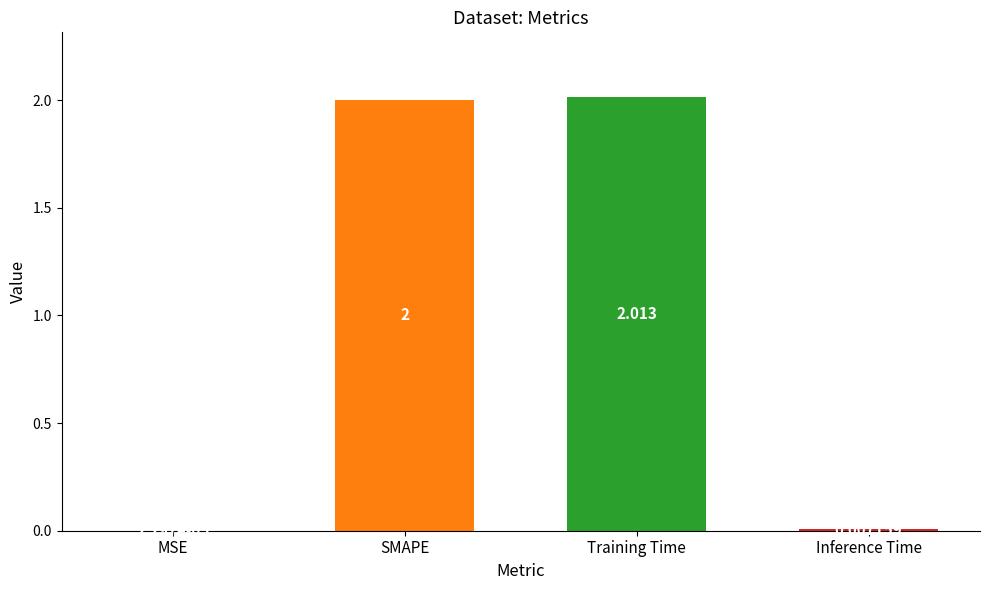

Which category has the highest value across all series?

Training Time